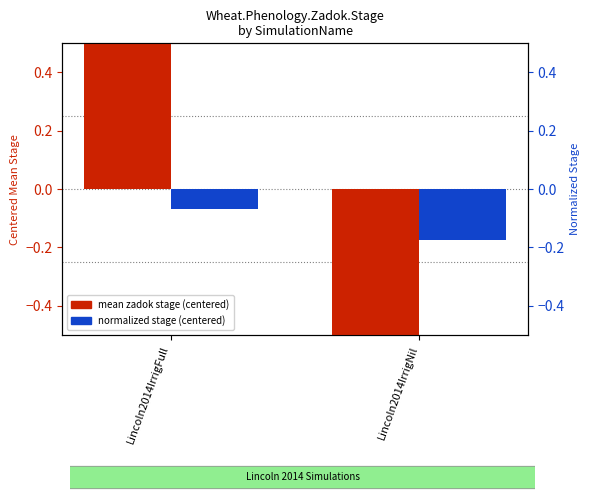

What value does the normalized stage (centered) series have at Lincoln2014IrrigNil?

-0.2